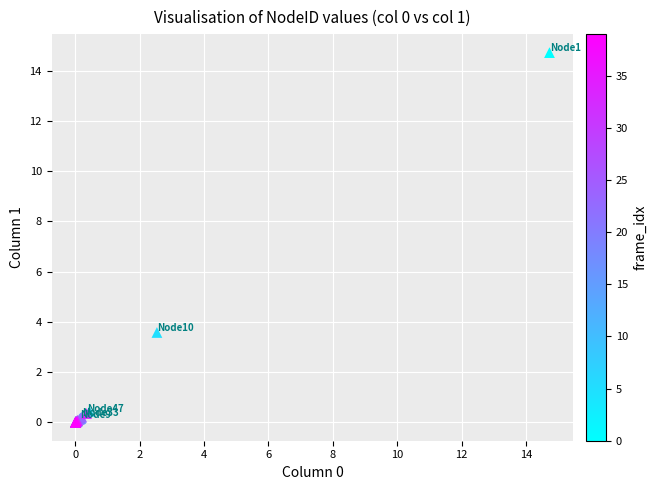

What Y value in the scatter plot is closest to 7?

3.6